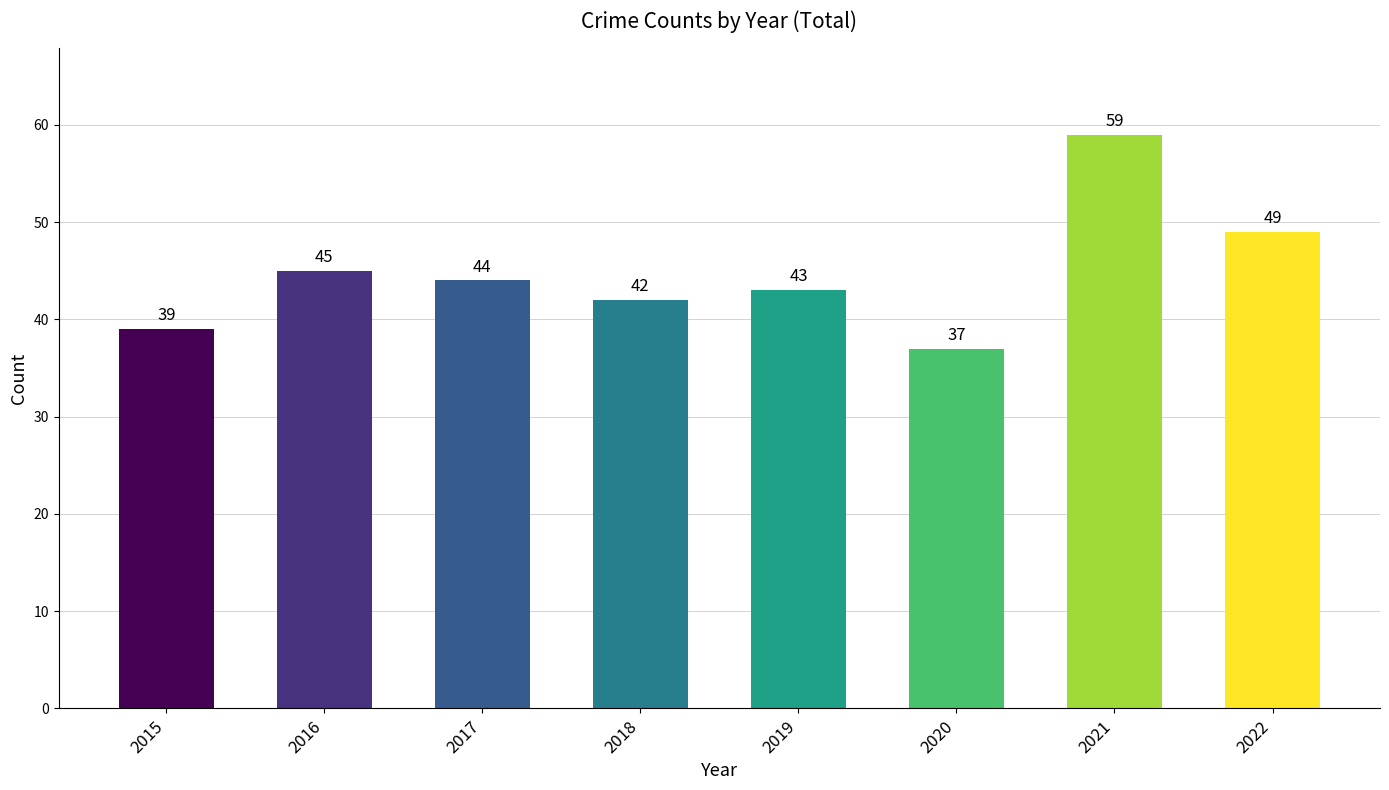

Is it true that the value at 2016 is 45?

True